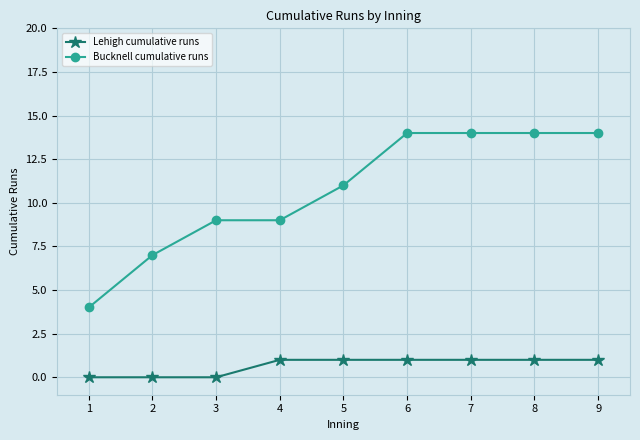

The value of Bucknell cumulative runs at 2 is 4. True or false?

False